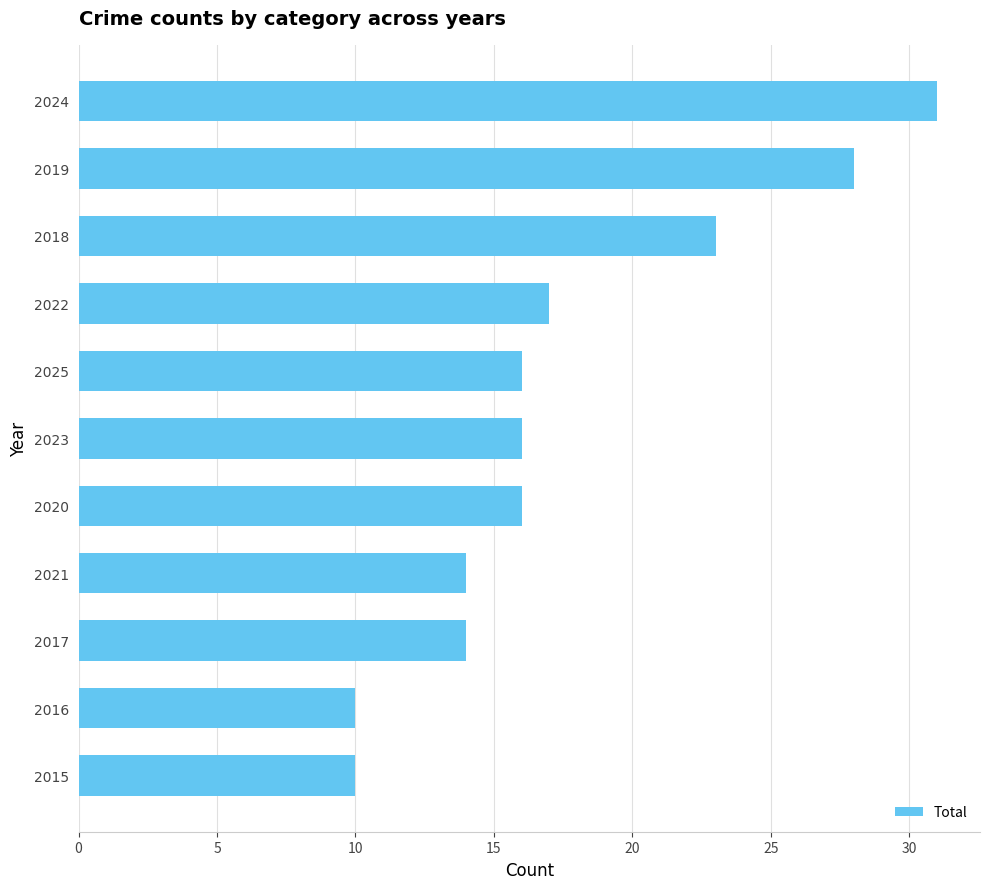

Reading bottom to top, what are all the values shown in this chart?

2015=10	2016=10	2017=14	2021=14	2020=16	2023=16	2025=16	2022=17	2018=23	2019=28	2024=31